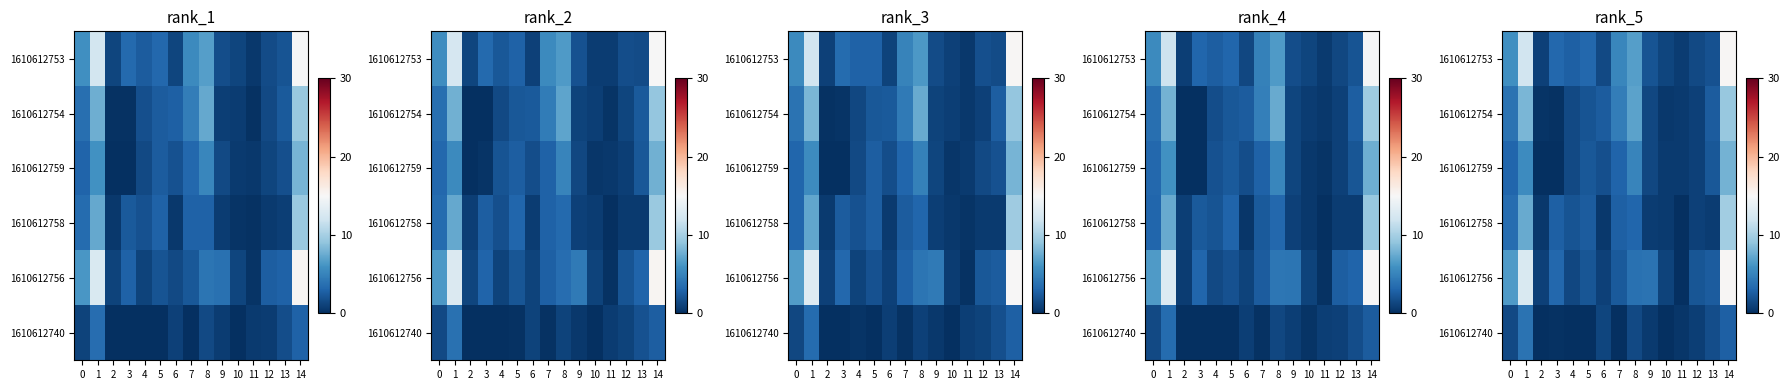

What is the difference between the maximum and minimum values in the row_4 series?

15.1